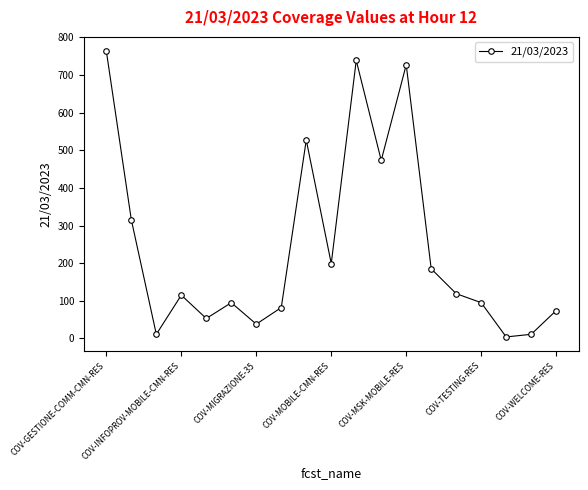

What is the sum of all values?

4624.5